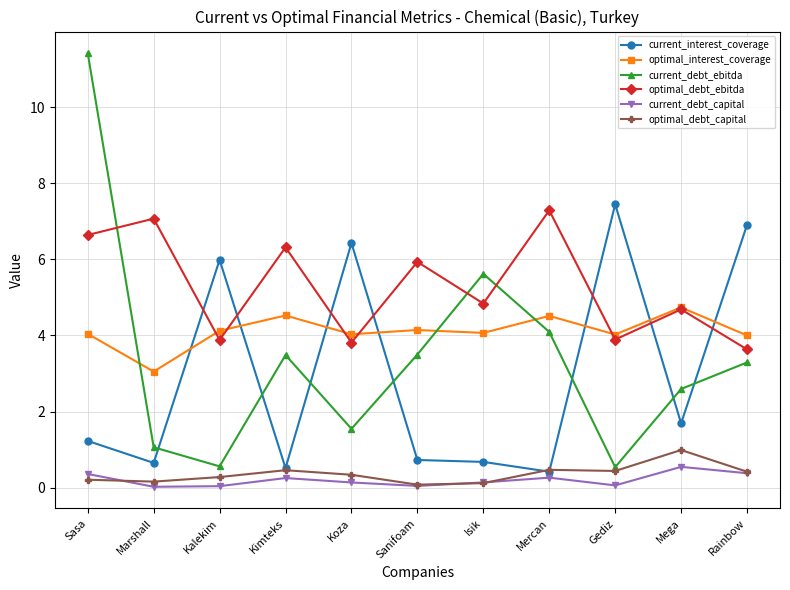

What is the sum of the current_debt_capital values at Gediz and Sanifoam?

0.1